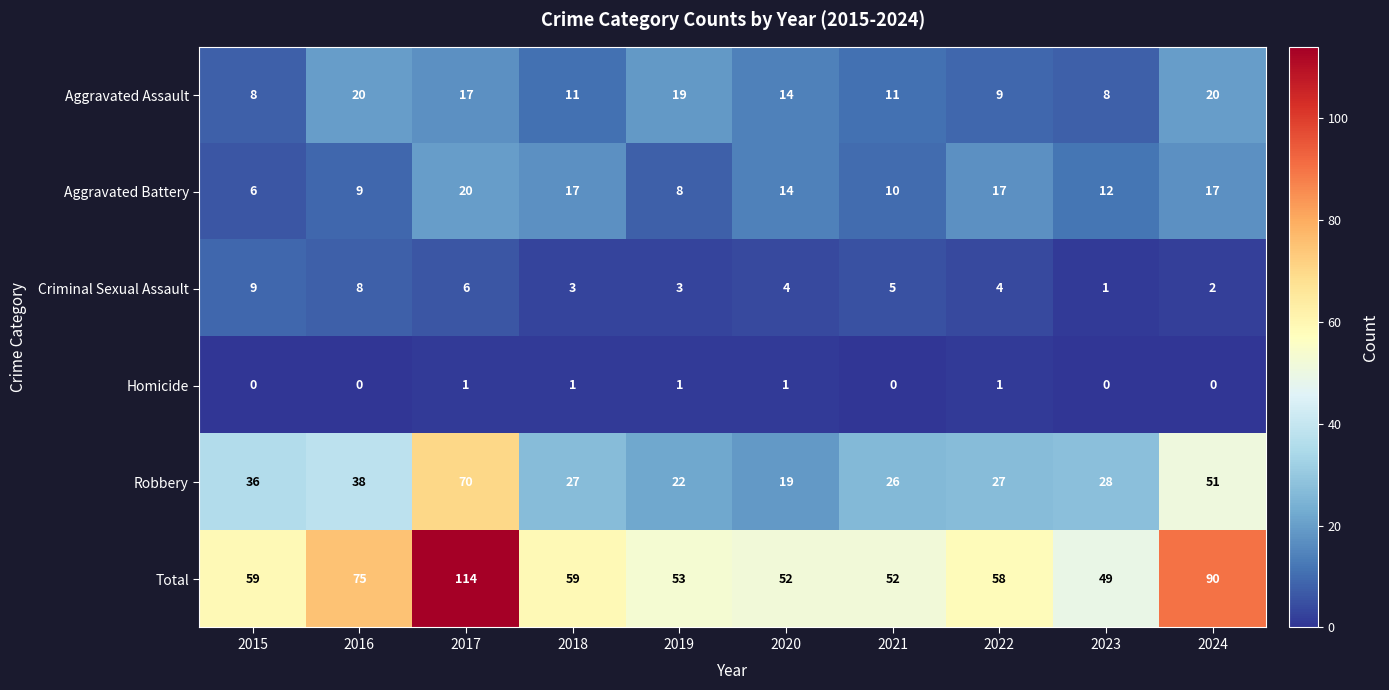

What is the greatest value displayed?

114